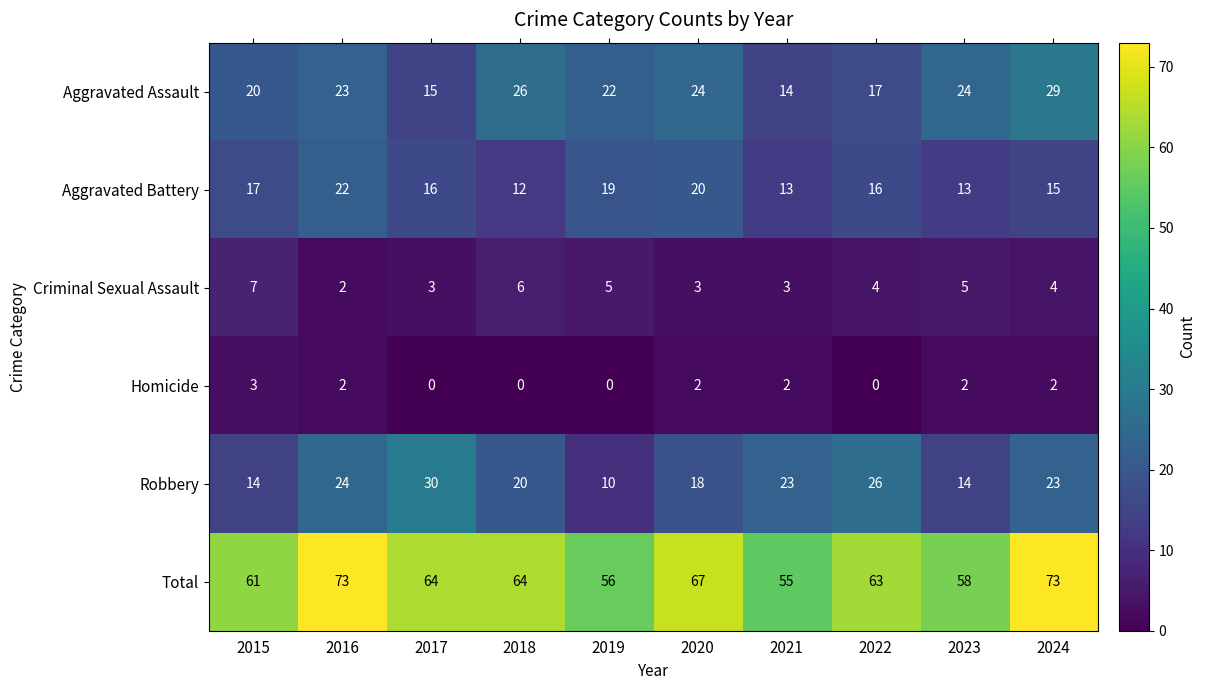

What is the average value of the Aggravated Assault series?

21